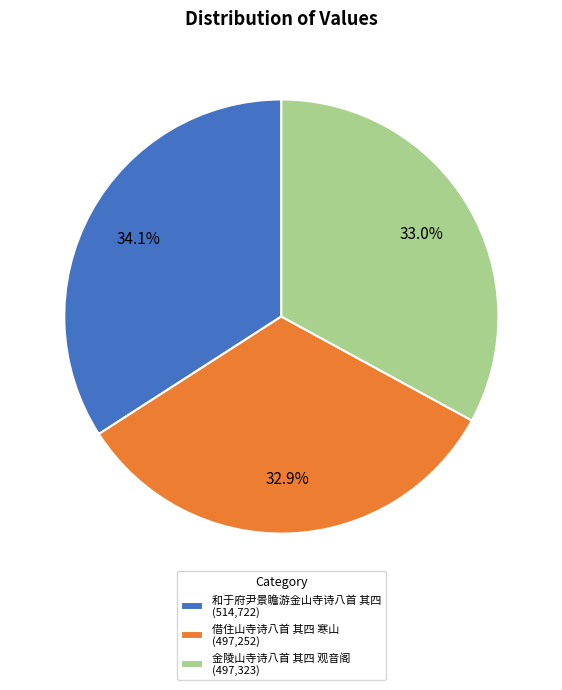

Is there a majority slice in this chart?

No